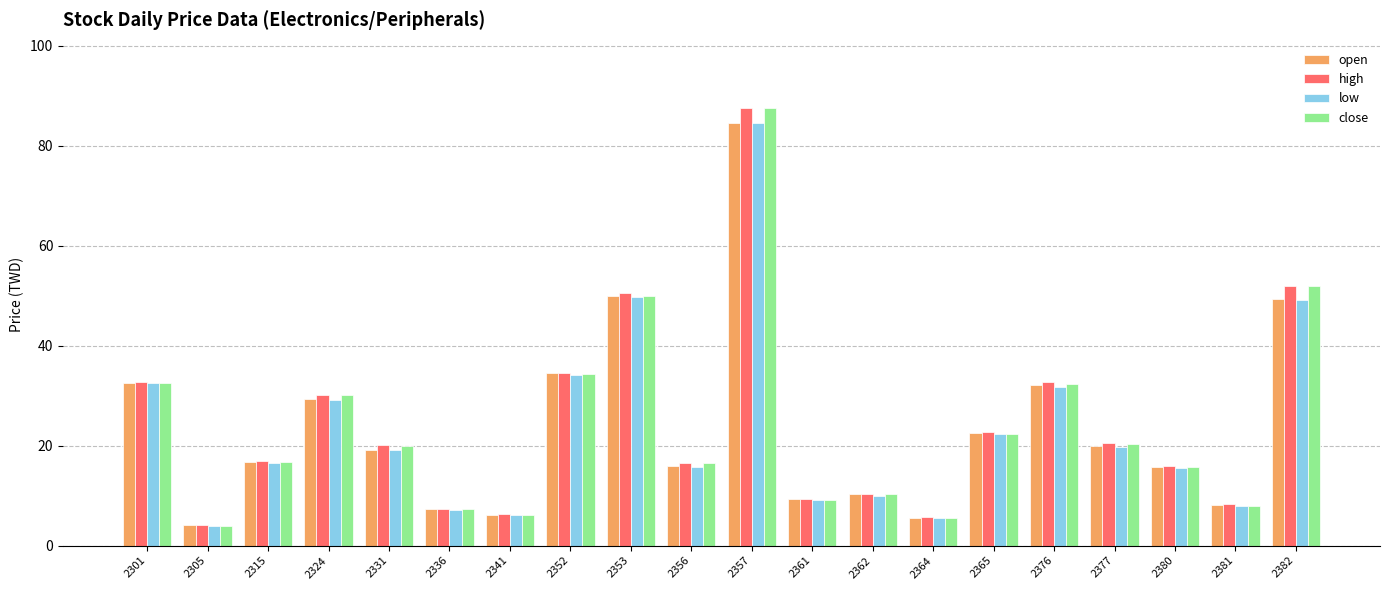

What is the difference between the close values at 2324 and 2301?

2.4